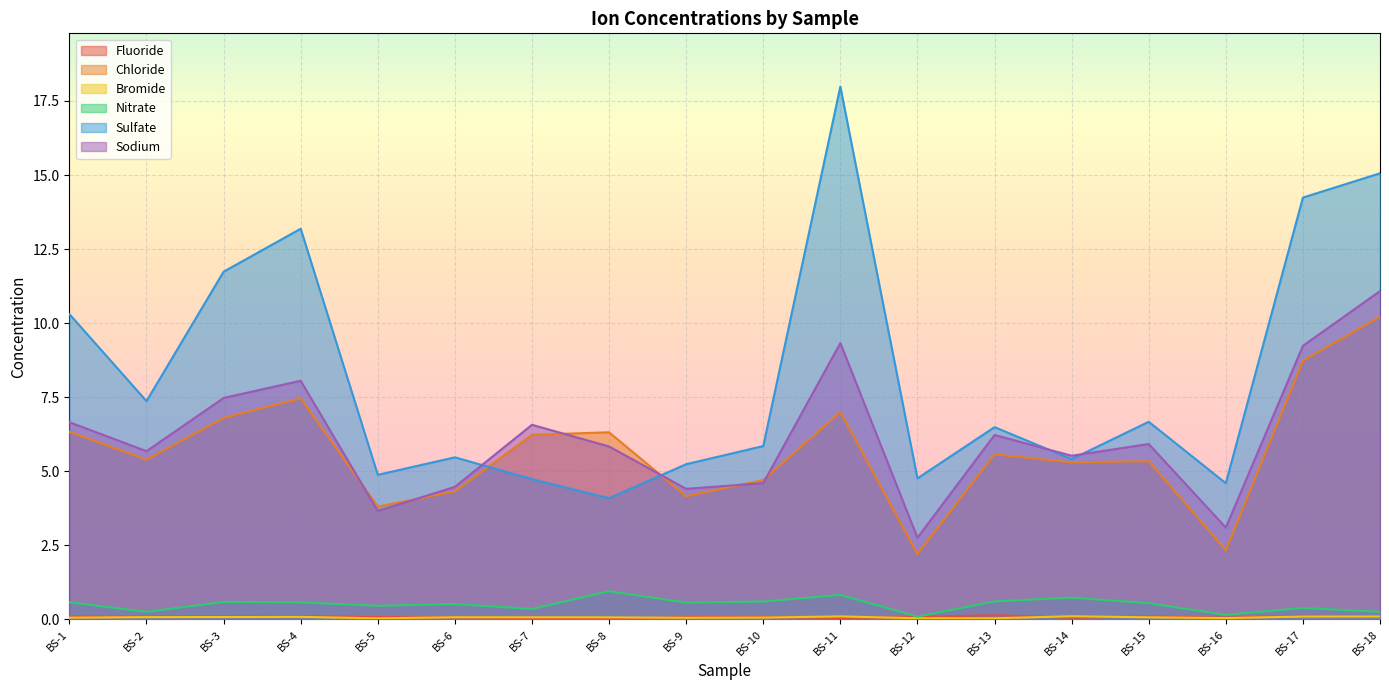

What is the highest value of the Chloride series?

10.2